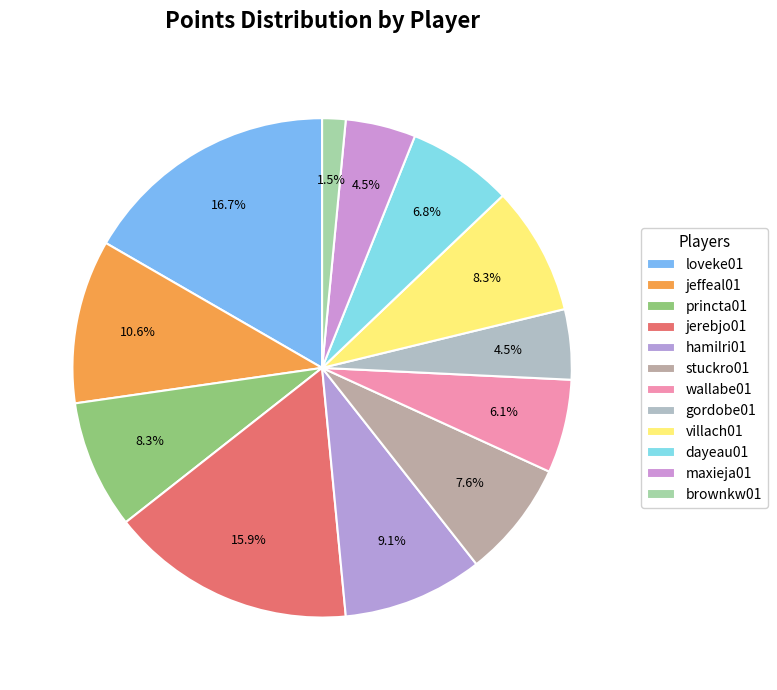

Rank the categories by value from highest to lowest.

loveke01, jerebjo01, jeffeal01, hamilri01, princta01, villach01, stuckro01, dayeau01, wallabe01, gordobe01, maxieja01, brownkw01